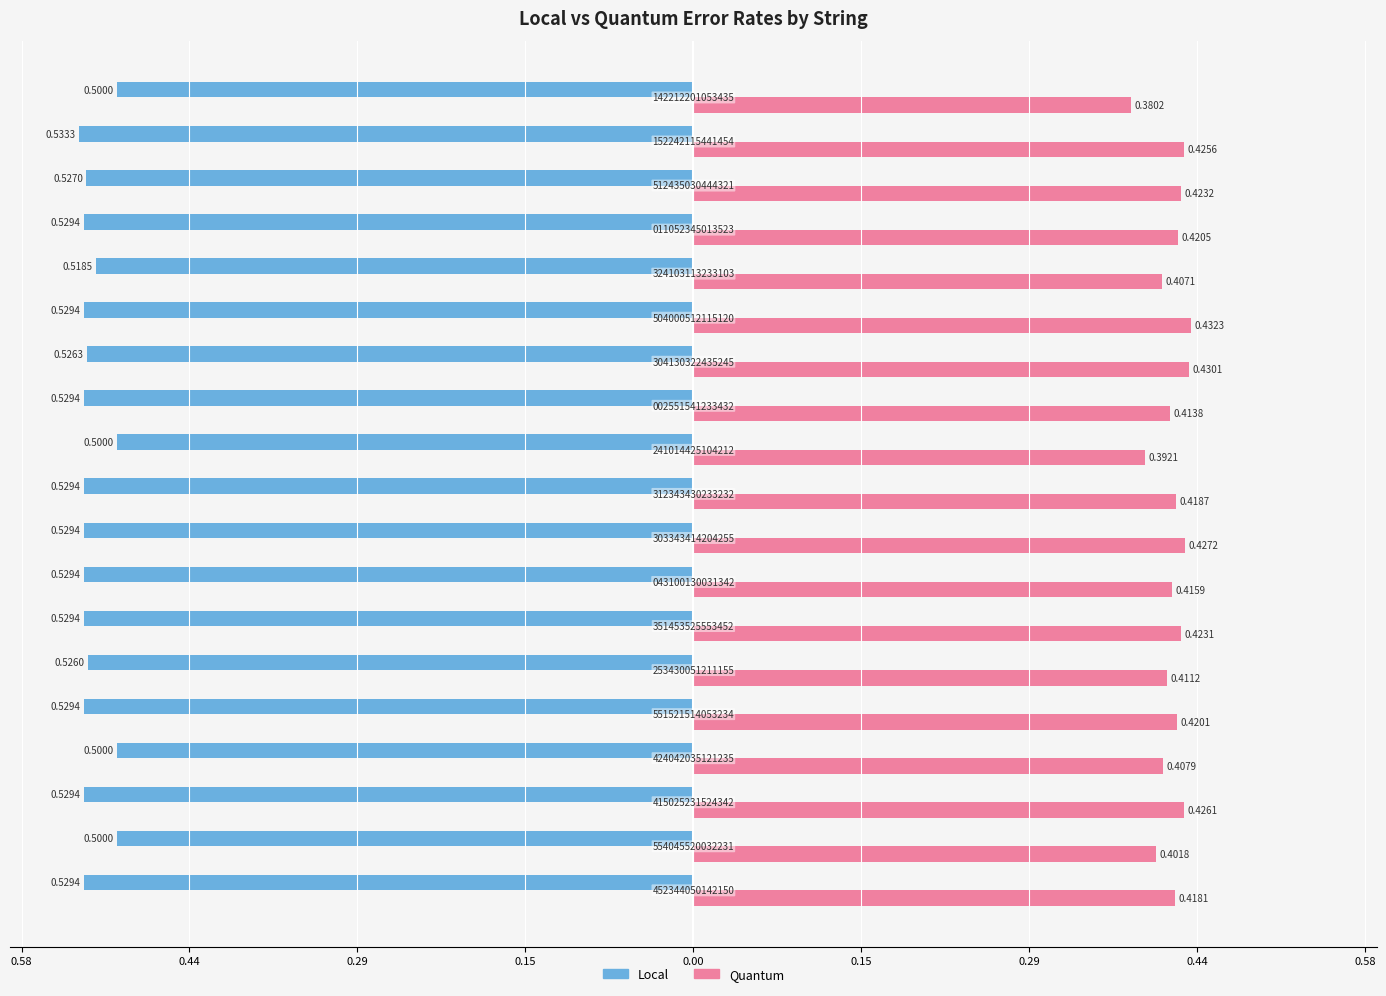

What is the value of the Local bar at the 5th from the left?

-0.5